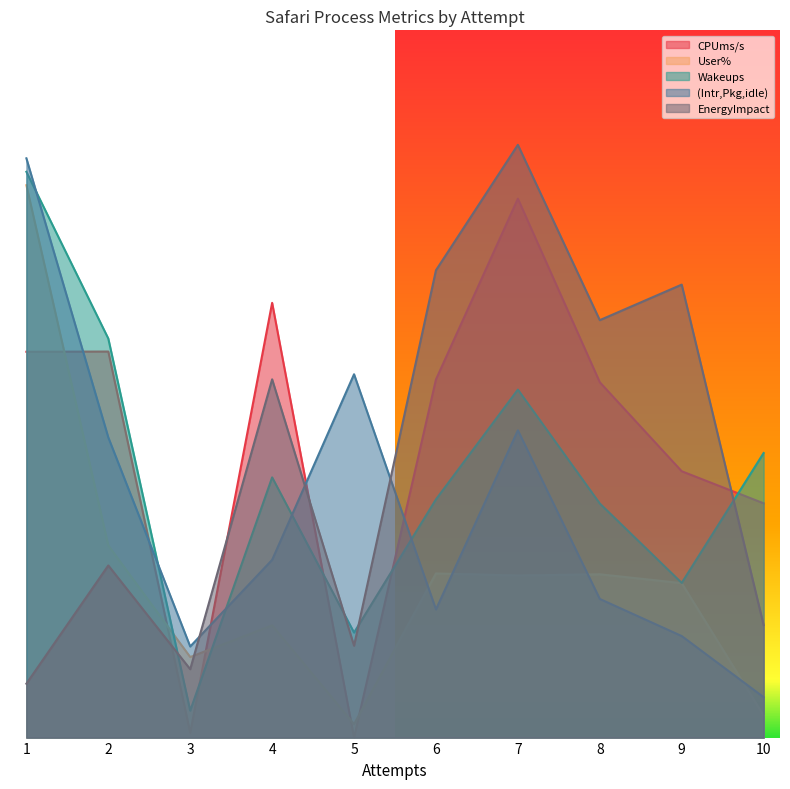

Which series has the largest range (max minus min)?

Wakeups